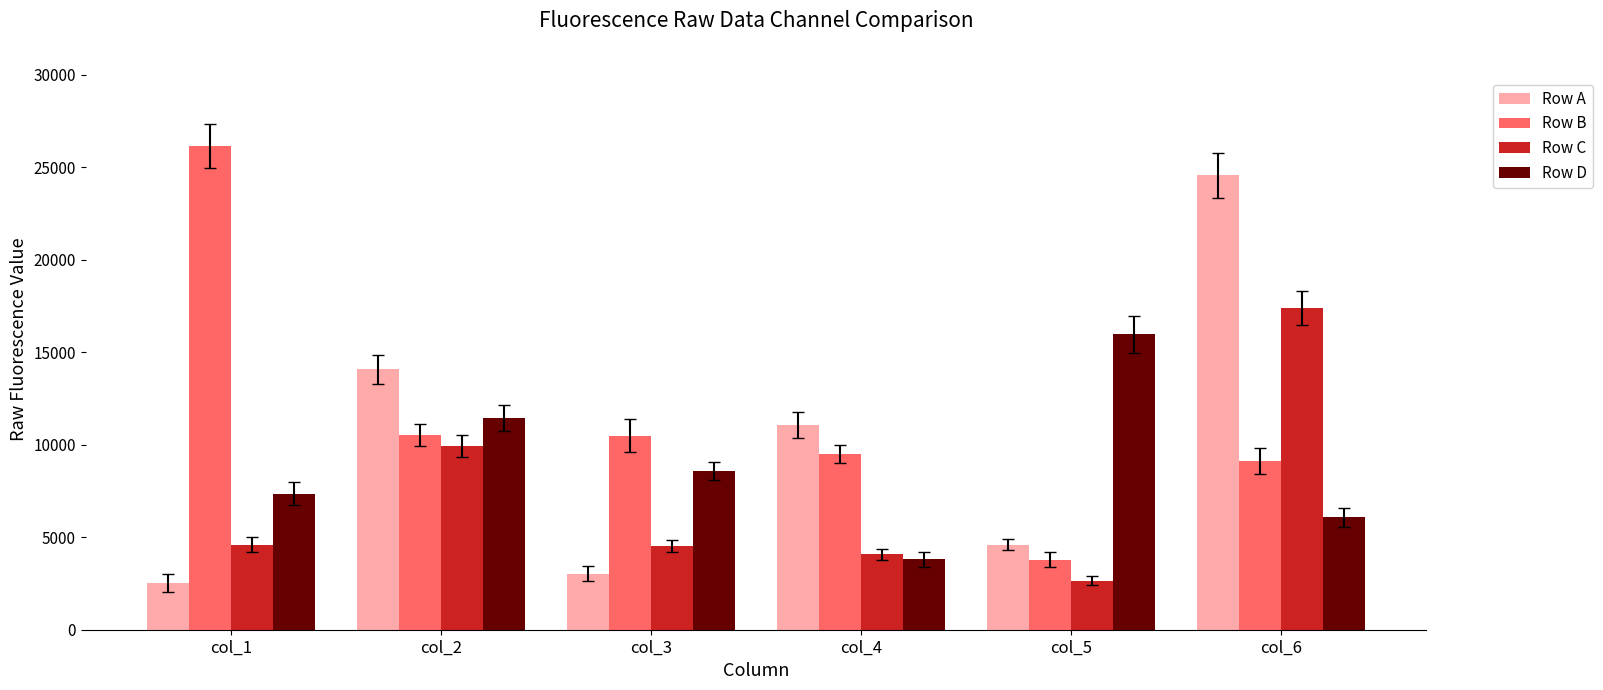

What is the sum of all Row B values?

69587